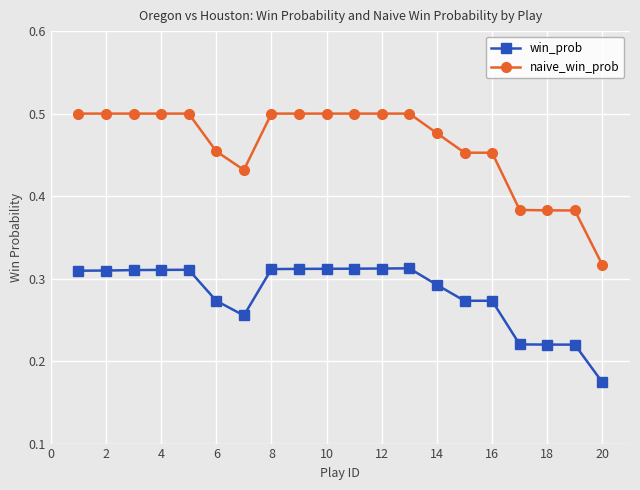

Which series has the largest total across all categories?

naive_win_prob